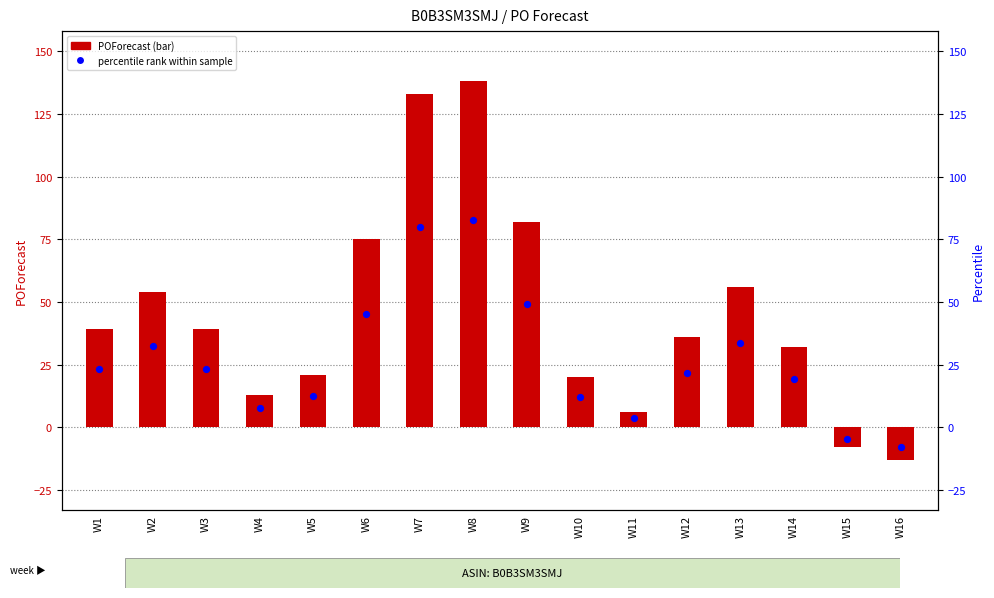

Is the value of percentile rank within sample at W6 greater than the value of POForecast at W3?

Yes